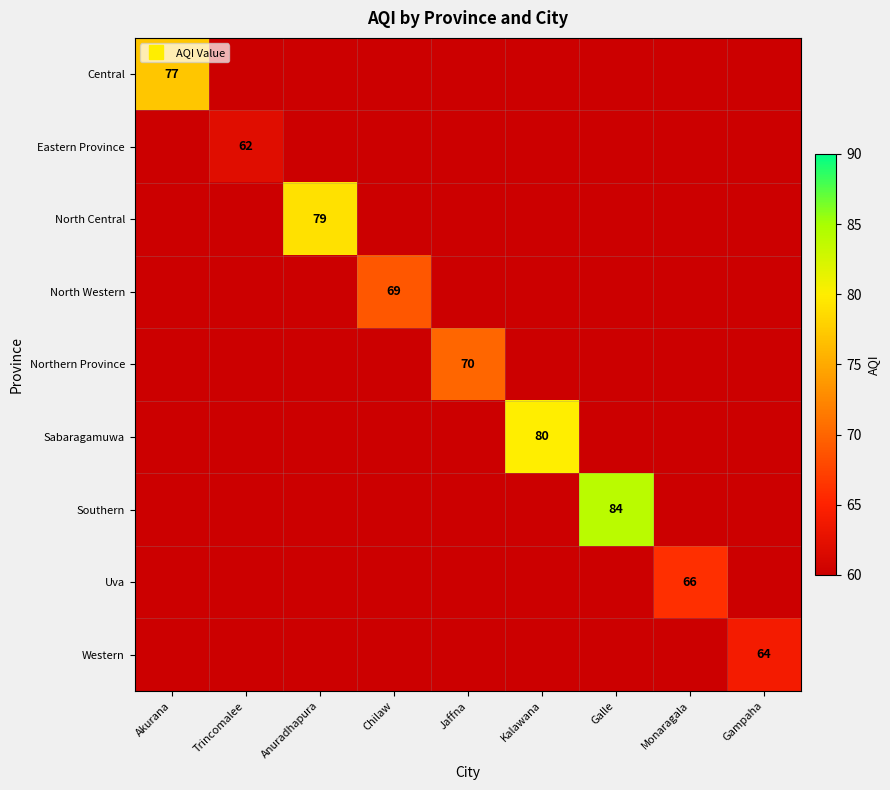

How many series are shown in this chart?

9